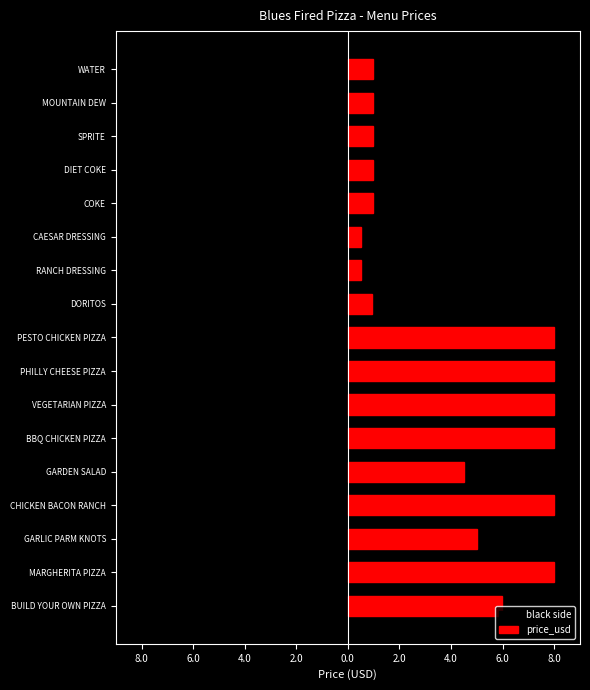

Is it true that price_usd equals 8.0 at 2.0?

True